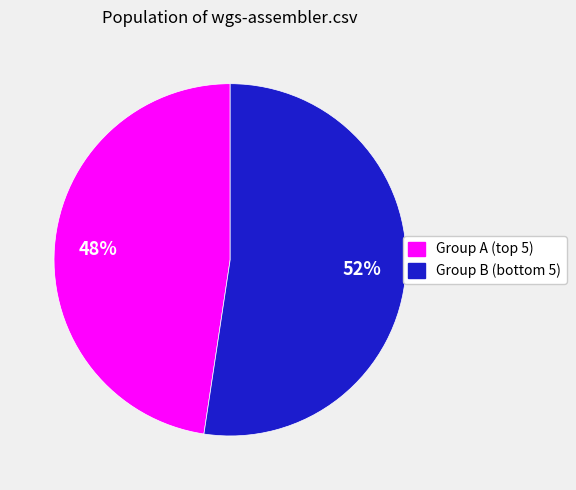

Is there a majority slice in this chart?

Yes